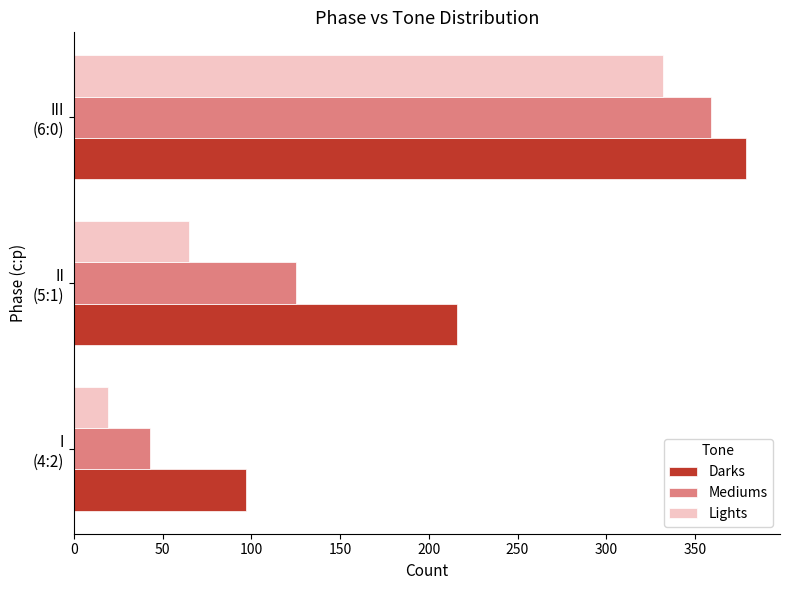

What is the sum of all Mediums values?

527